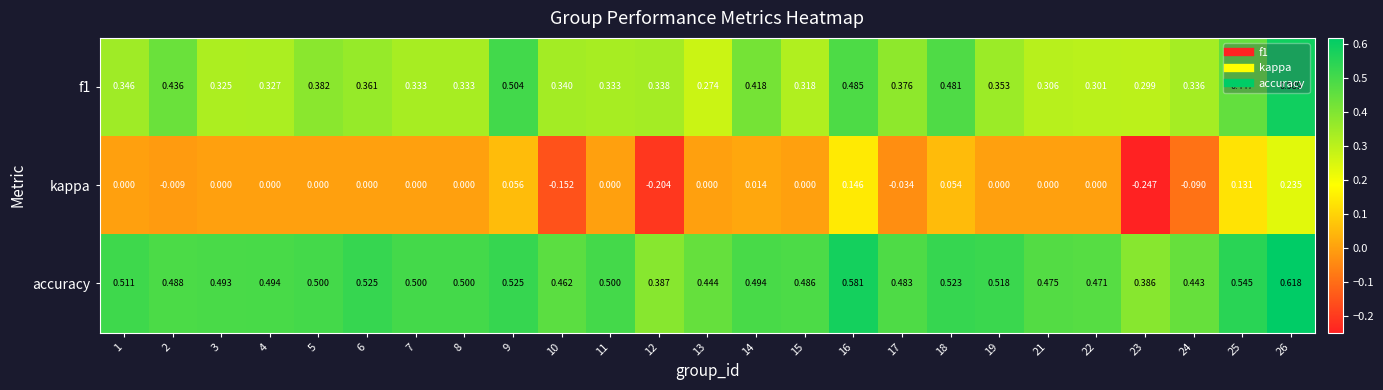

Which series has the widest spread of values?

kappa